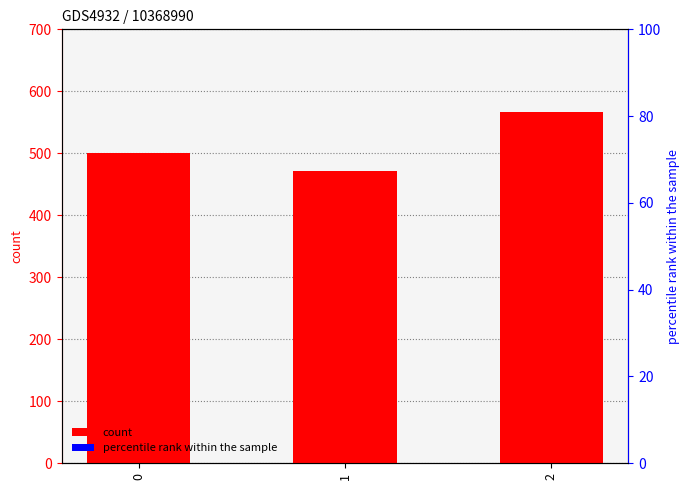

Rank the categories by value from lowest to highest.

1, 0, 2